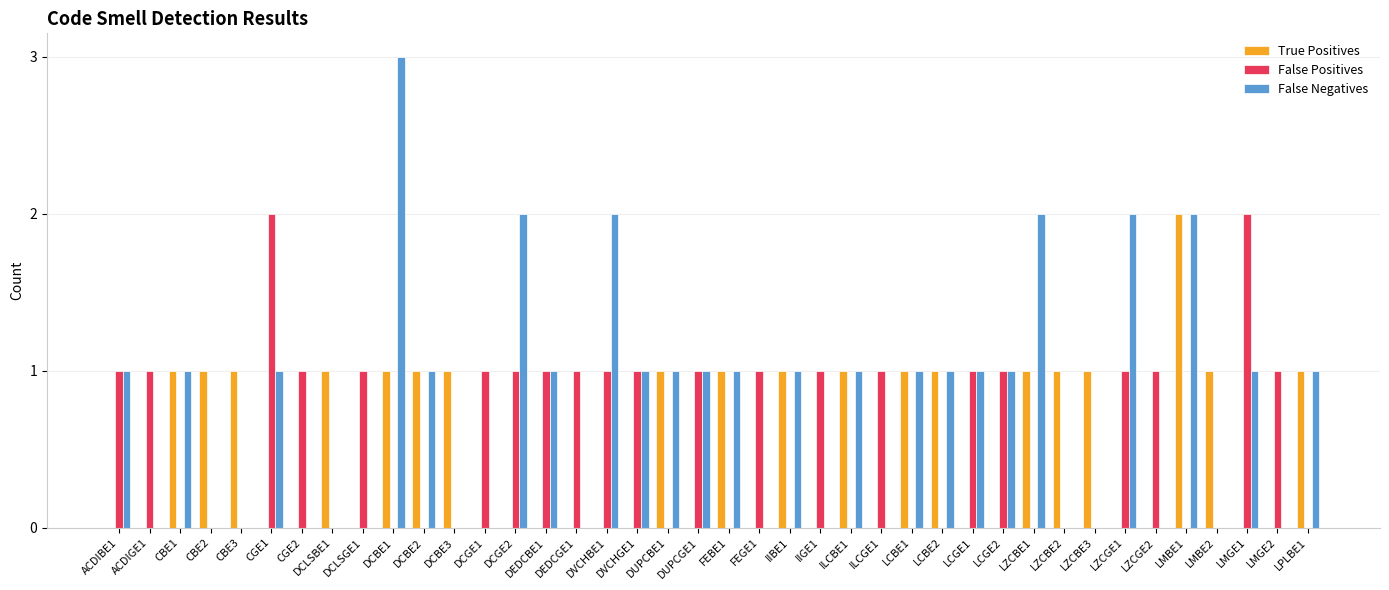

Which series has the largest total across all categories?

False Negatives